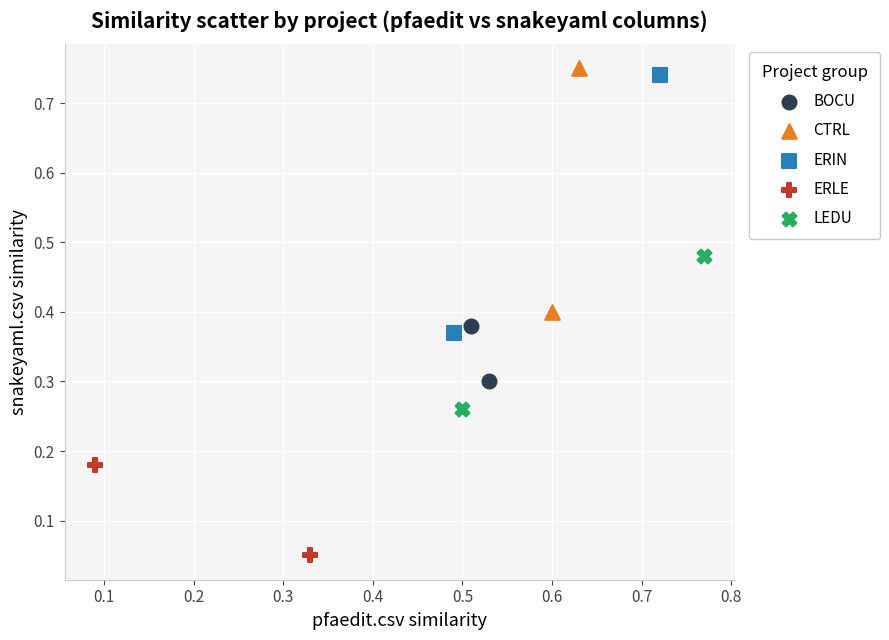

Which series contains the highest Y value?

CTRL